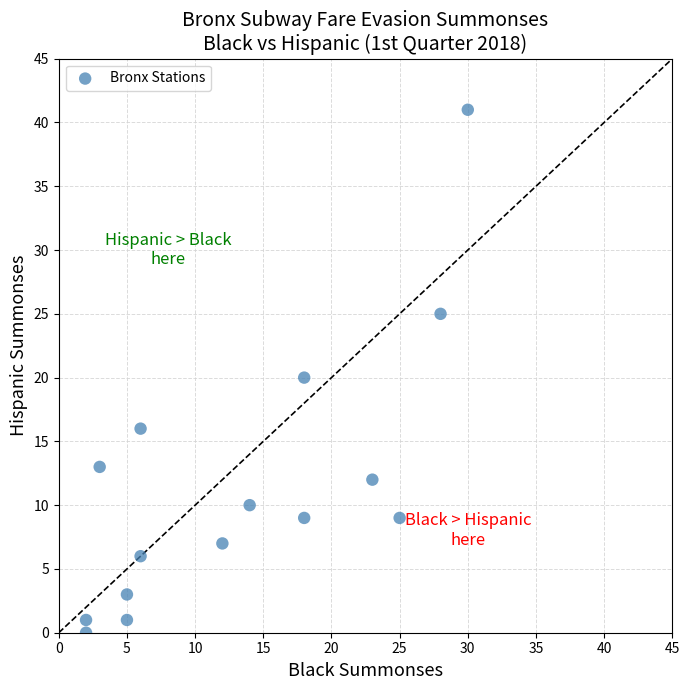

What is the range of Y values (max minus min)?

41